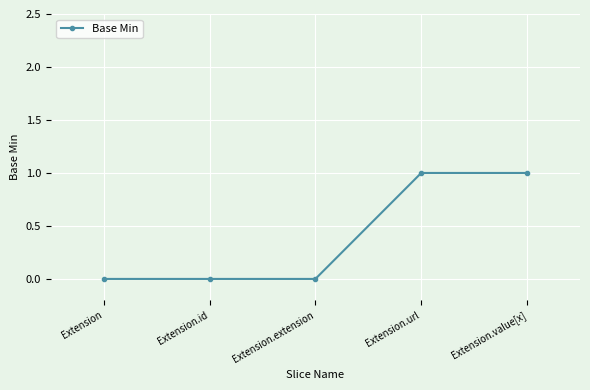

What is the value of the 4th point from the left?

1